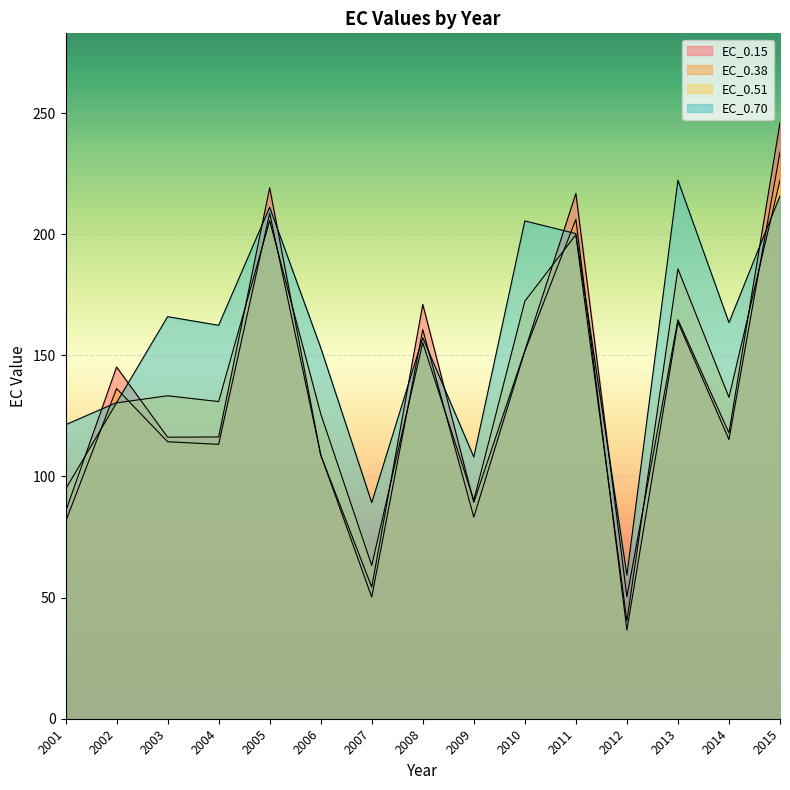

After their last crossing, which series has the higher values: EC_0.70 or EC_0.38?

EC_0.38